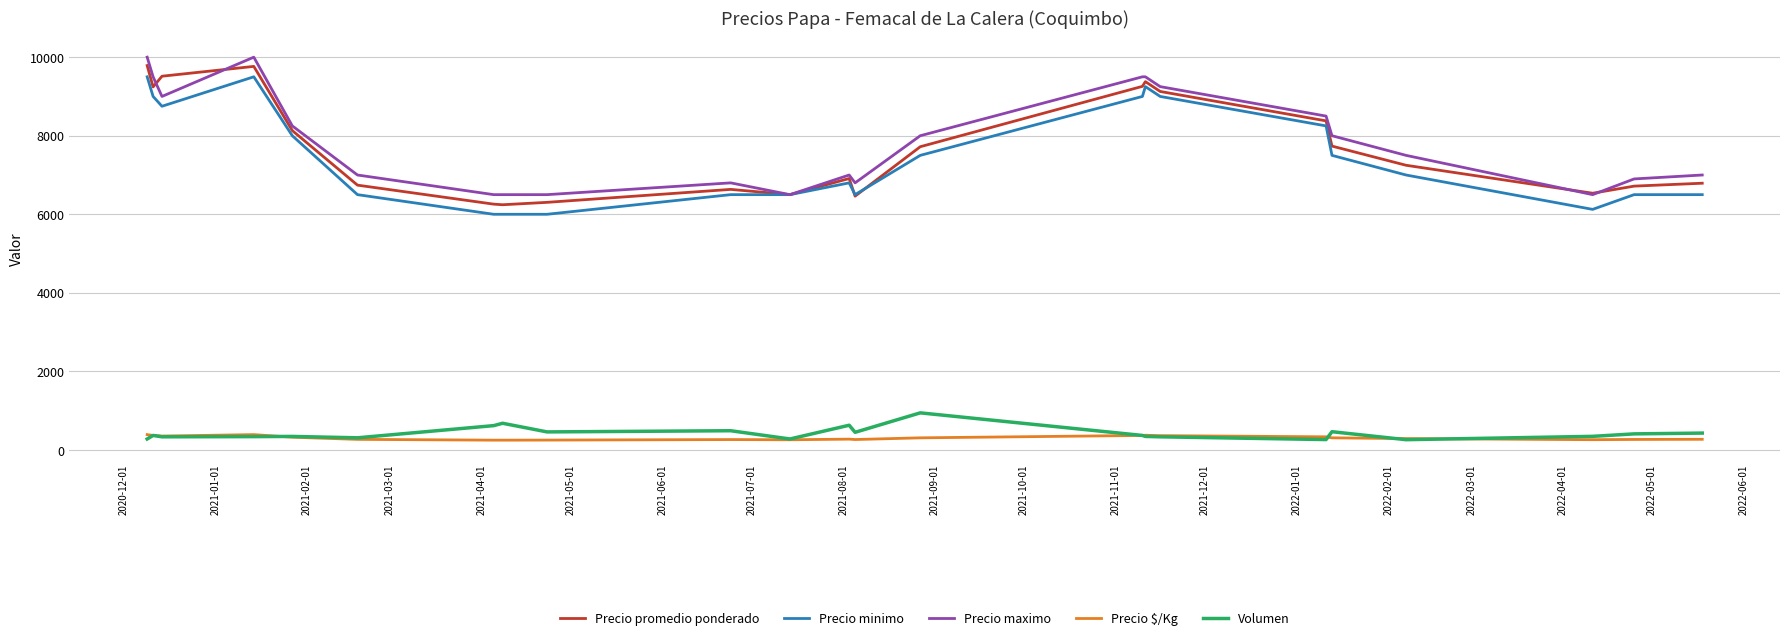

What is the difference between the maximum and minimum values in the Volumen series?

683